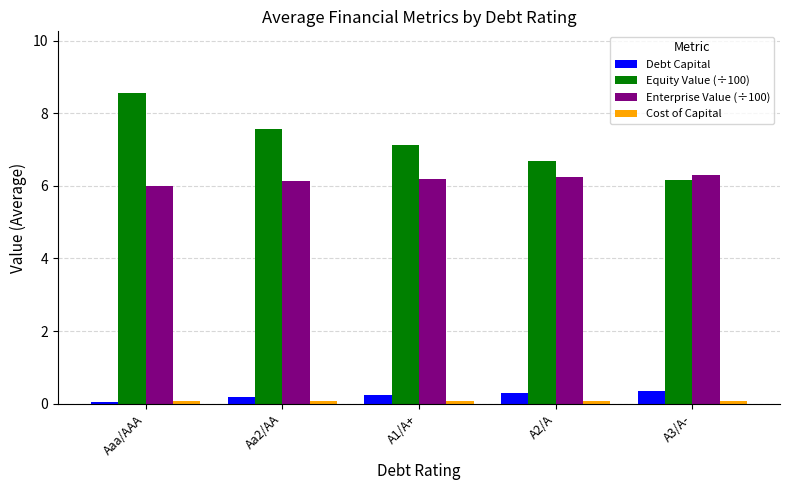

Which series has the largest total across all categories?

Equity Value (÷100)